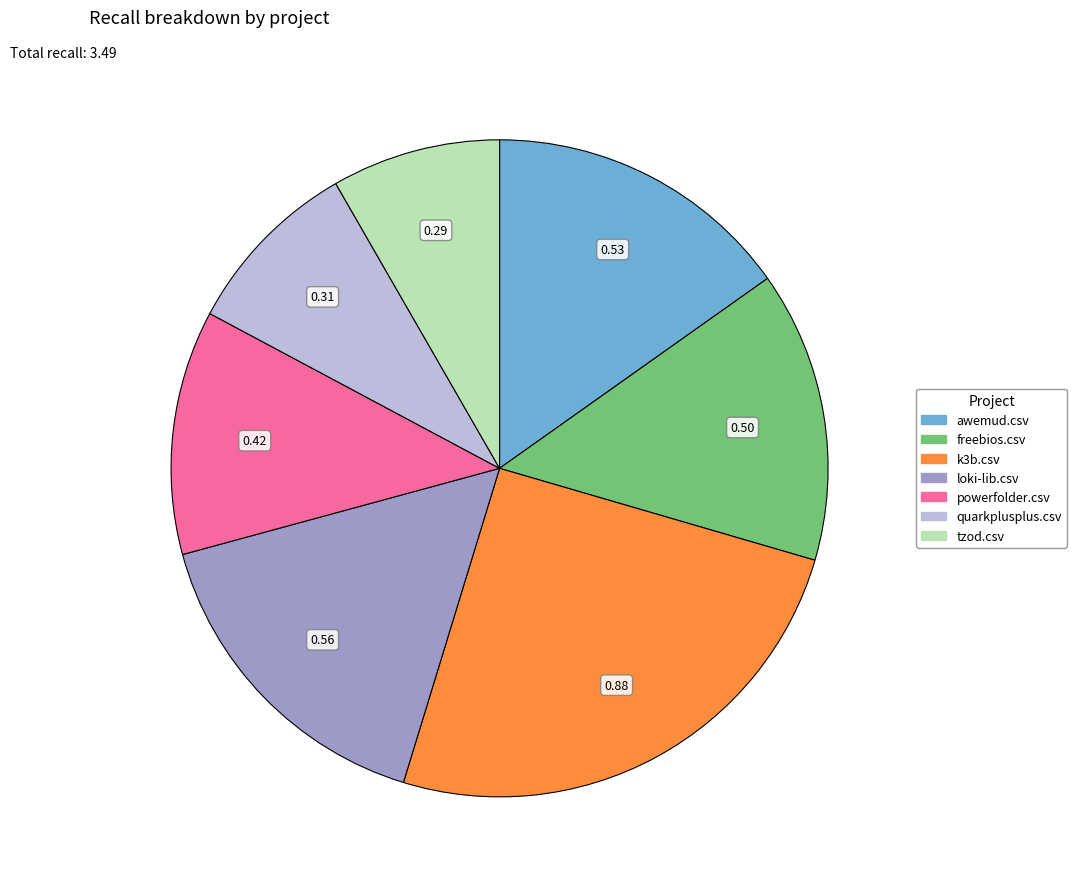

Rank the categories by value from lowest to highest.

tzod.csv, quarkplusplus.csv, powerfolder.csv, freebios.csv, awemud.csv, loki-lib.csv, k3b.csv